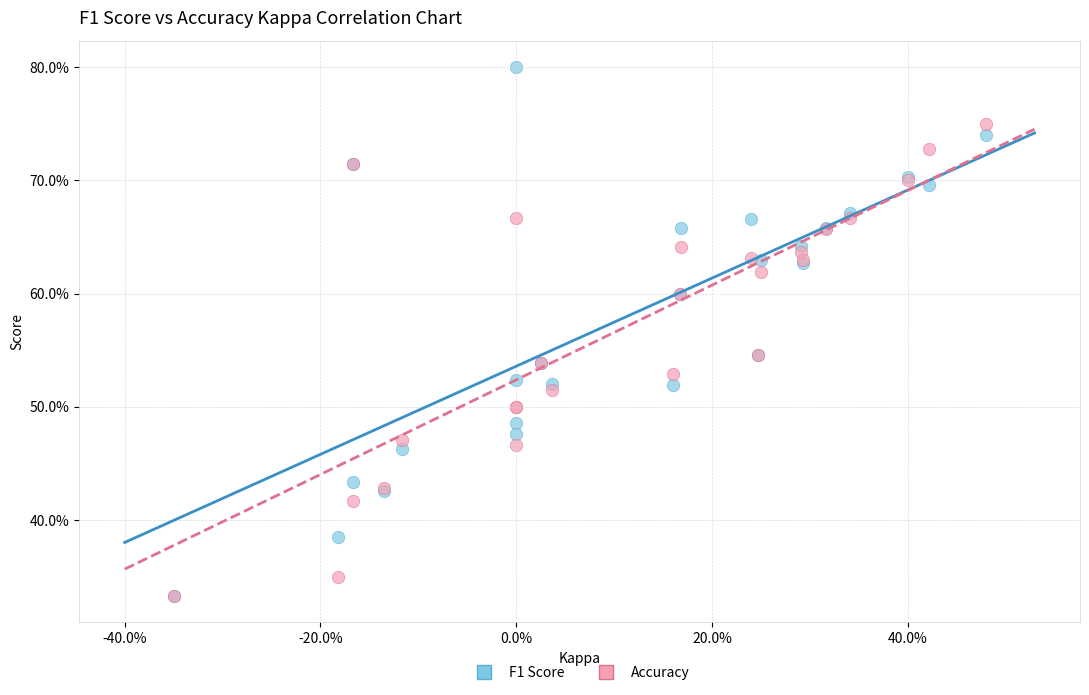

What are all the series names shown in the legend?

F1 Score, Accuracy